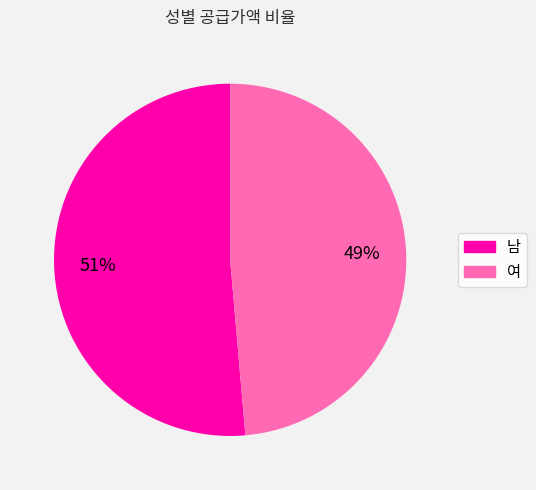

To the nearest percent, what is the combined percentage of 여 and 남?

100%